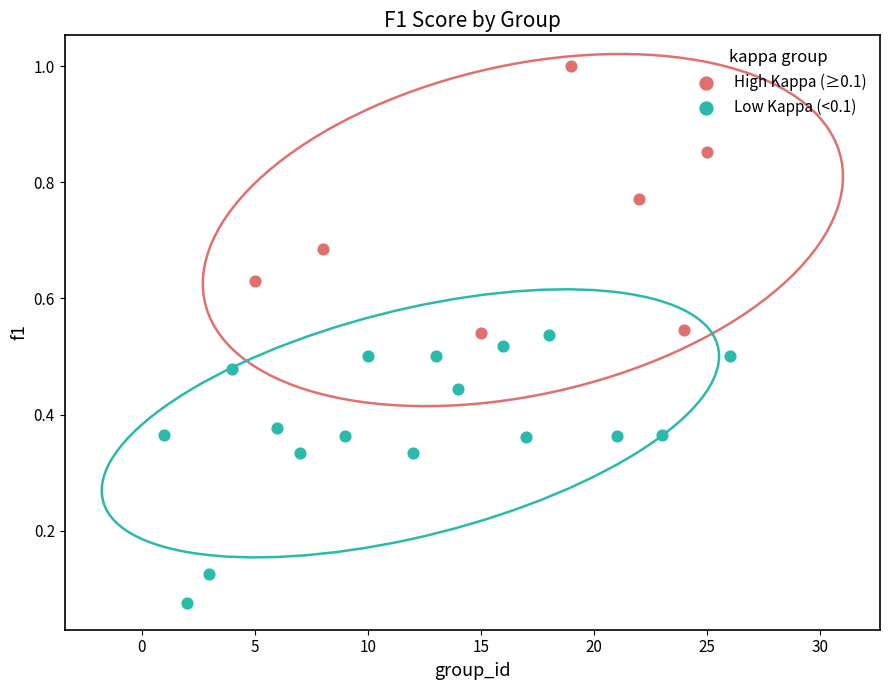

Which series reaches the minimum Y coordinate?

Low Kappa (<0.1)